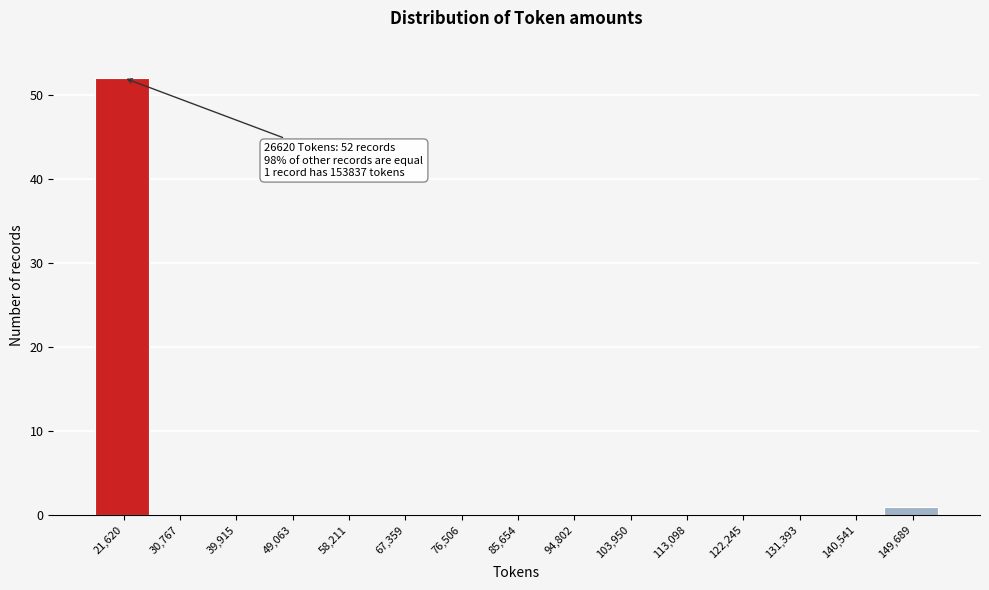

Reading left to right, extract all data points from this chart.

21,620=52	30,767=0	39,915=0	49,063=0	58,211=0	67,359=0	76,506=0	85,654=0	94,802=0	103,950=0	113,098=0	122,245=0	131,393=0	140,541=0	149,689=1